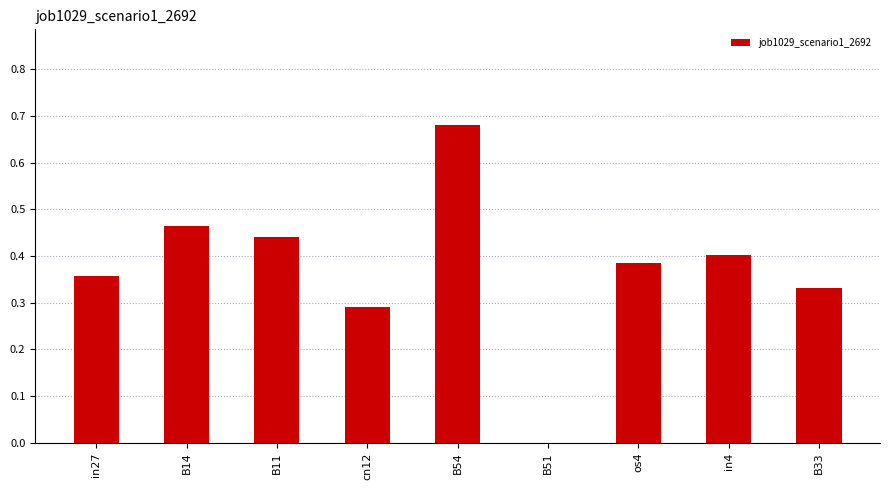

At which category does the chart reach its peak across all series?

B54